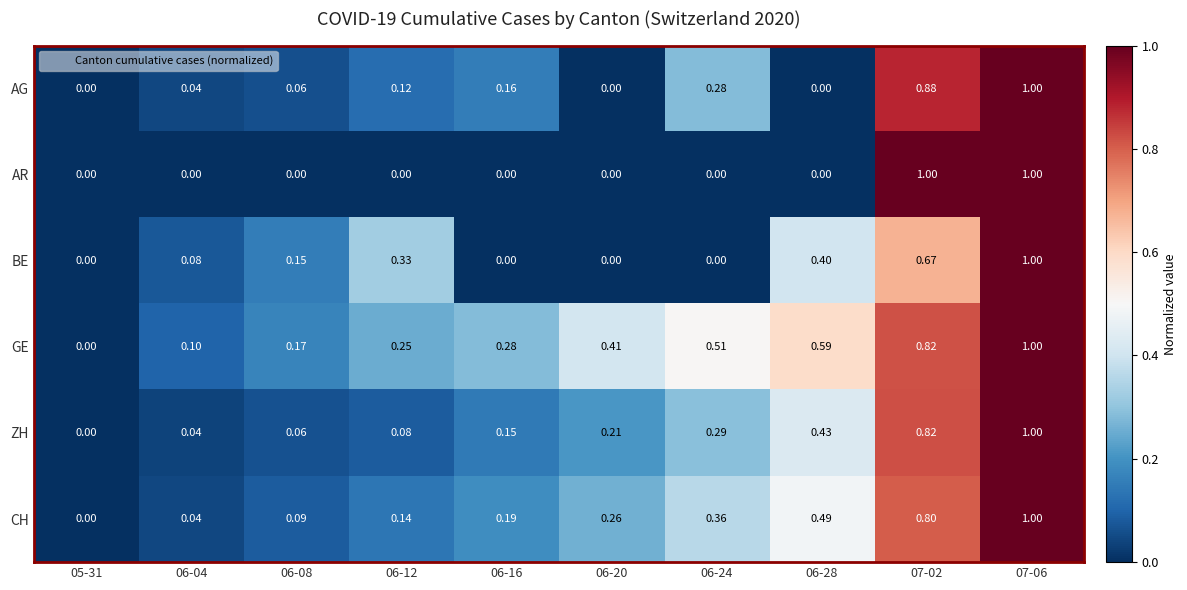

Rank the series at 06-12 from highest to lowest value.

BE, GE, CH, AG, ZH, AR